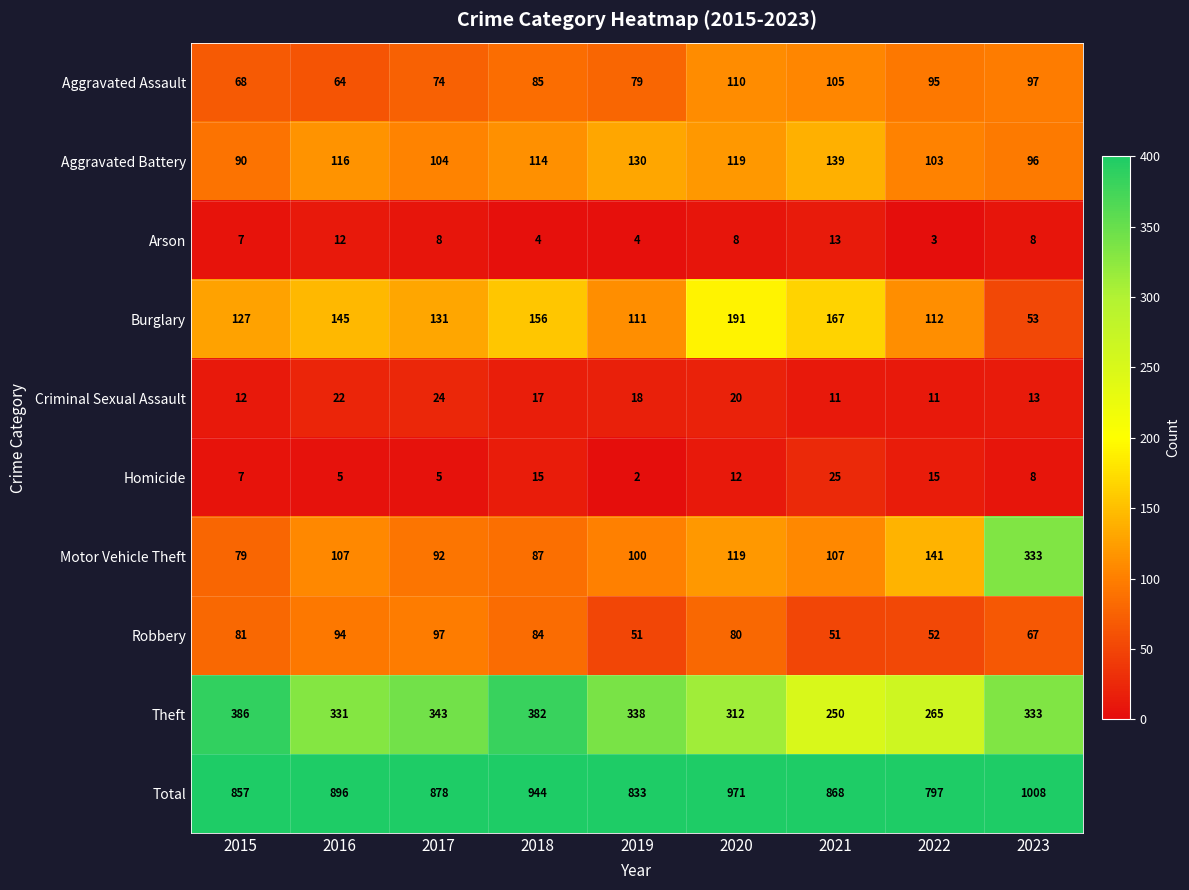

How many categories are shown in the chart?

9